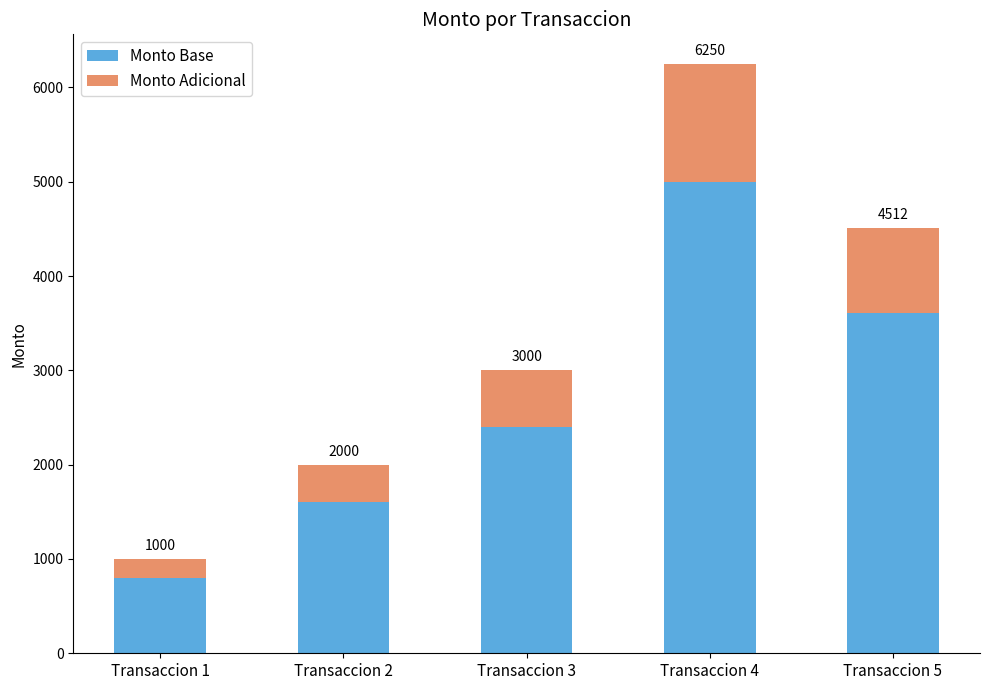

Does the chart contain stacked bars?

Yes